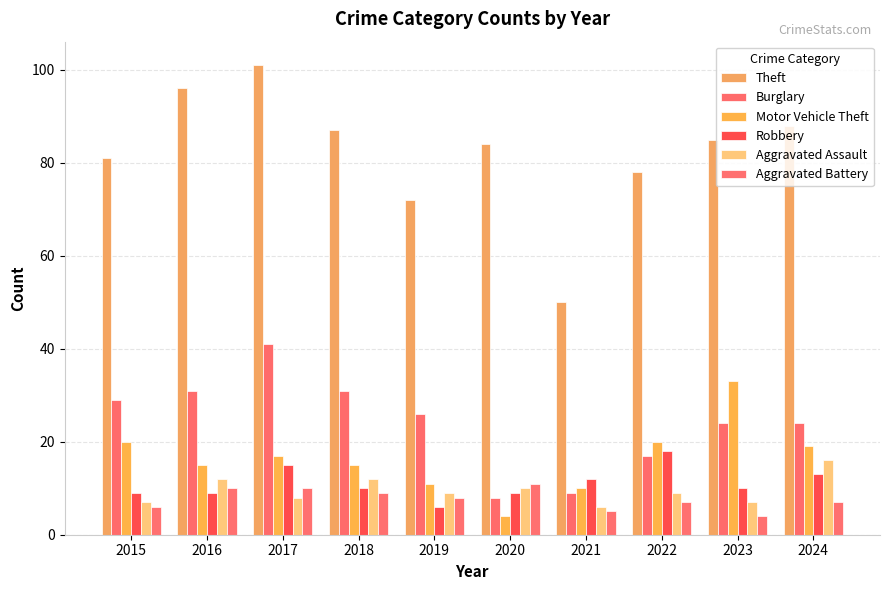

How many Aggravated Assault values are between 7 and 12?

8